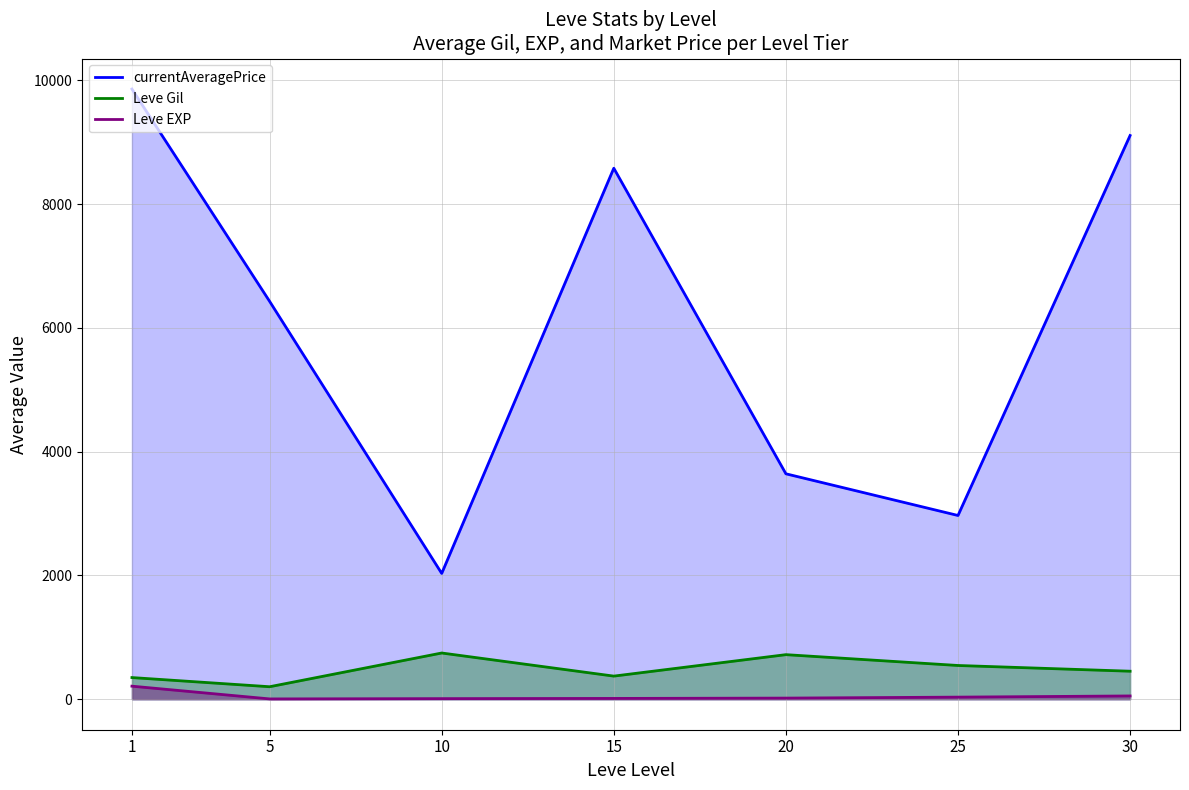

How many data points in currentAveragePrice are less than 6428?

3